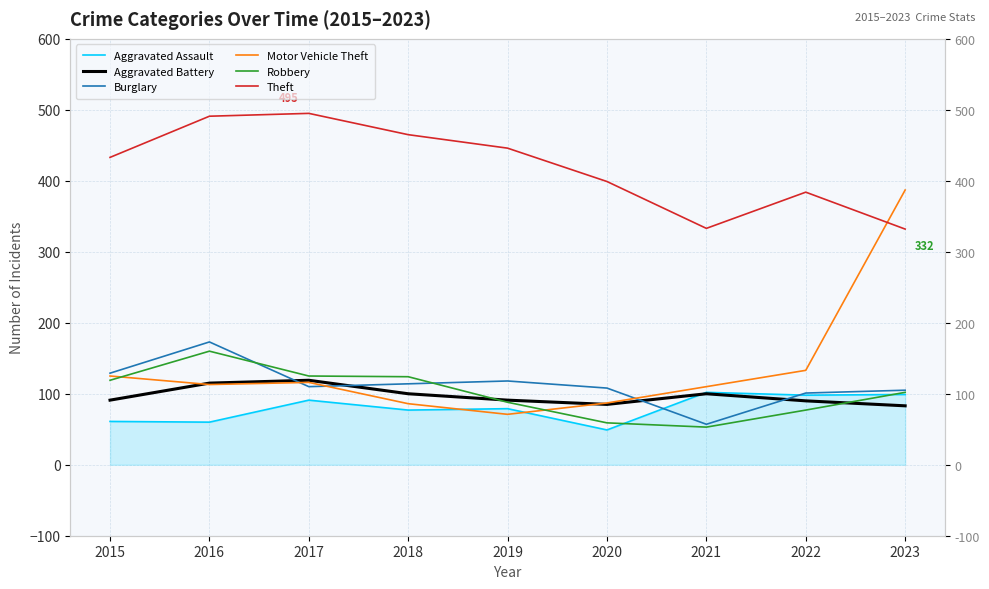

What is the average value of the Motor Vehicle Theft series?

136